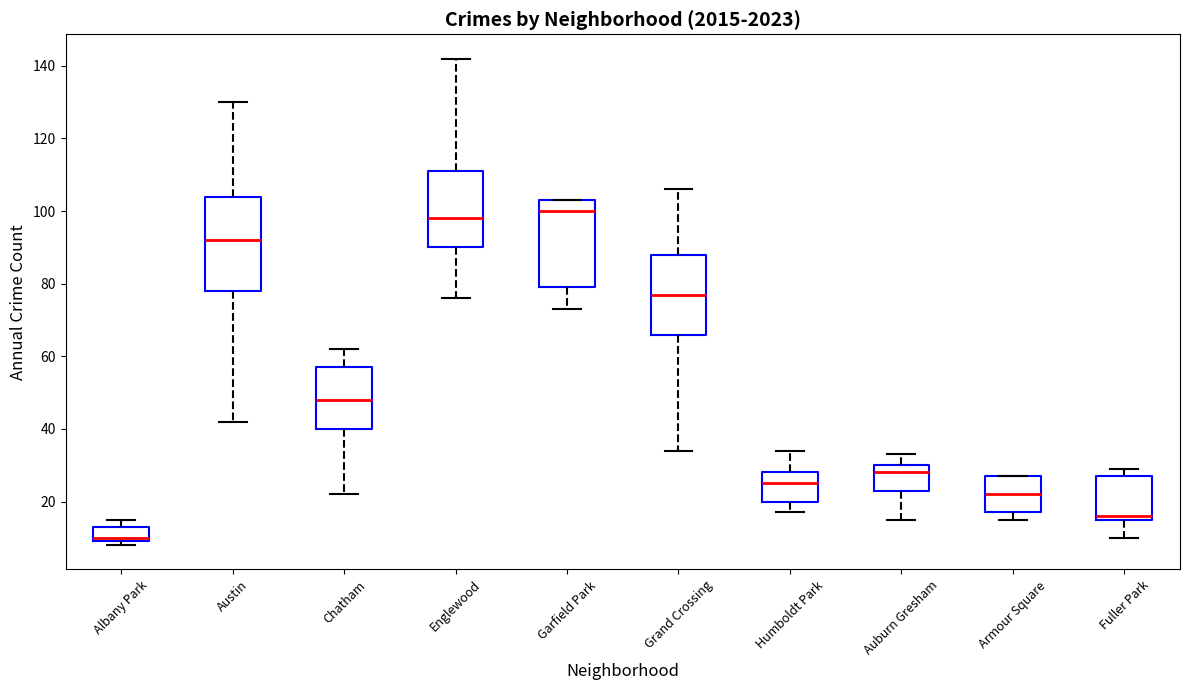

Which box has the lowest median line?

Albany Park